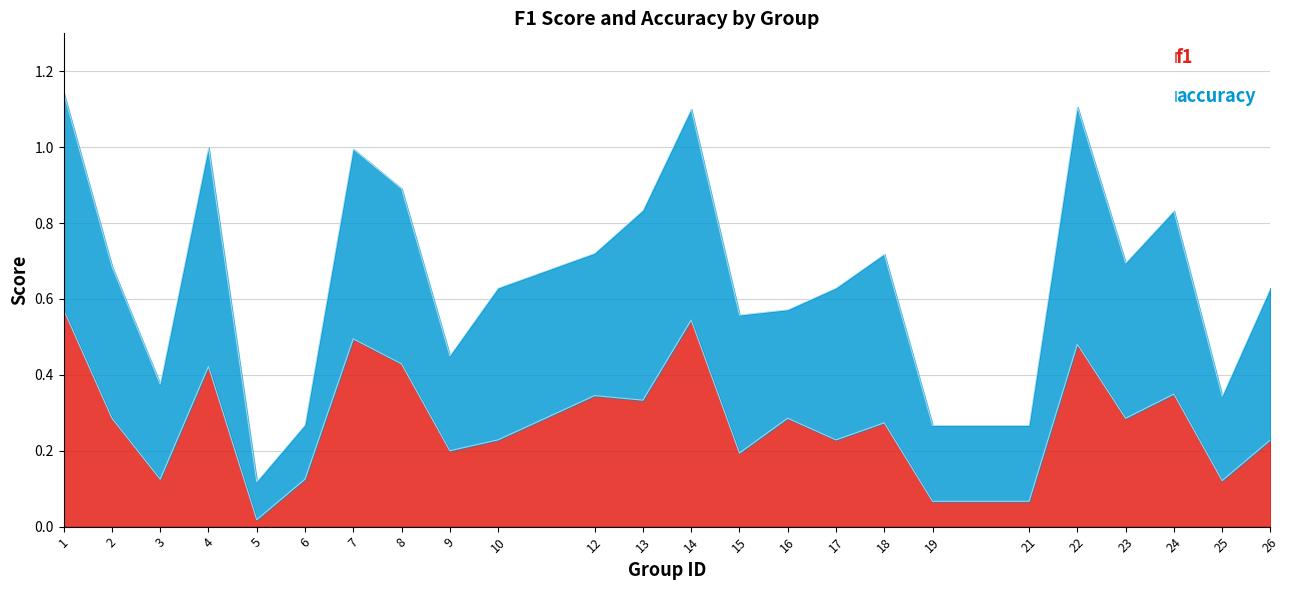

At which label does f1 reach its minimum?

5